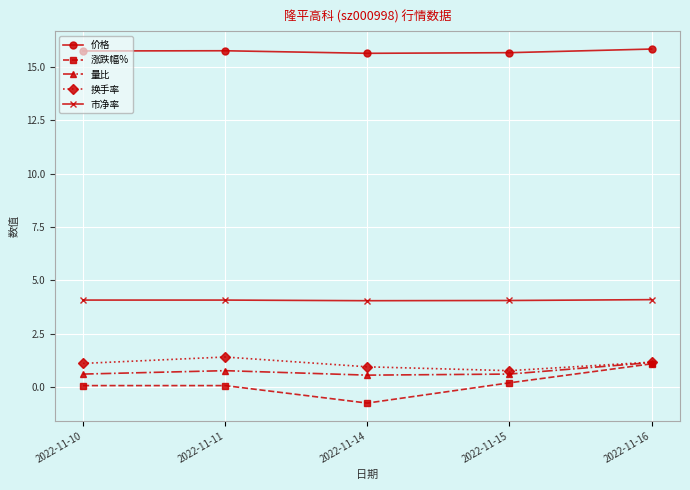

What is the minimum value for 市净率?

4.0